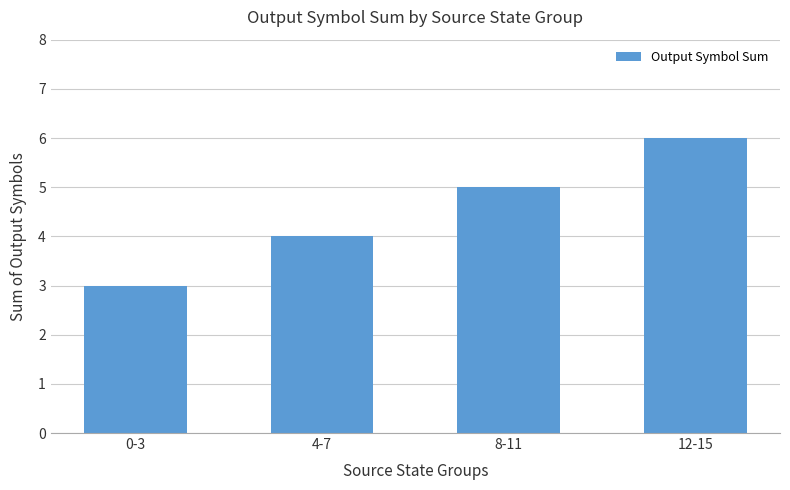

Reading left to right, transcribe all the data shown in this chart.

0-3=3	4-7=4	8-11=5	12-15=6